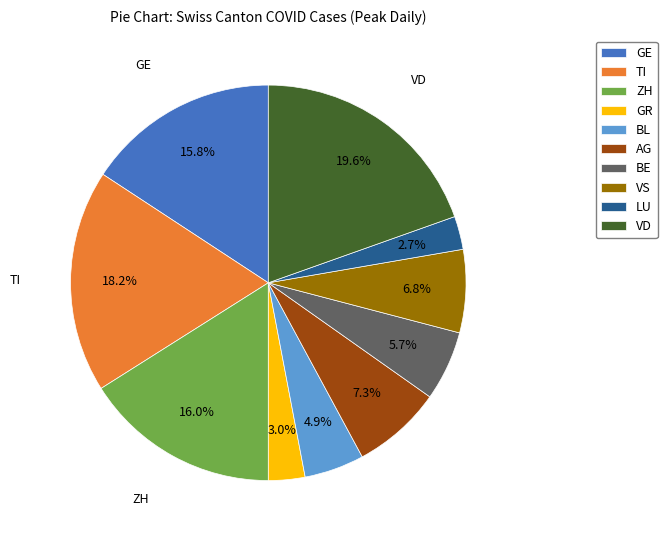

To the nearest percent, what is the difference between the GR and ZH slice percentages?

13%